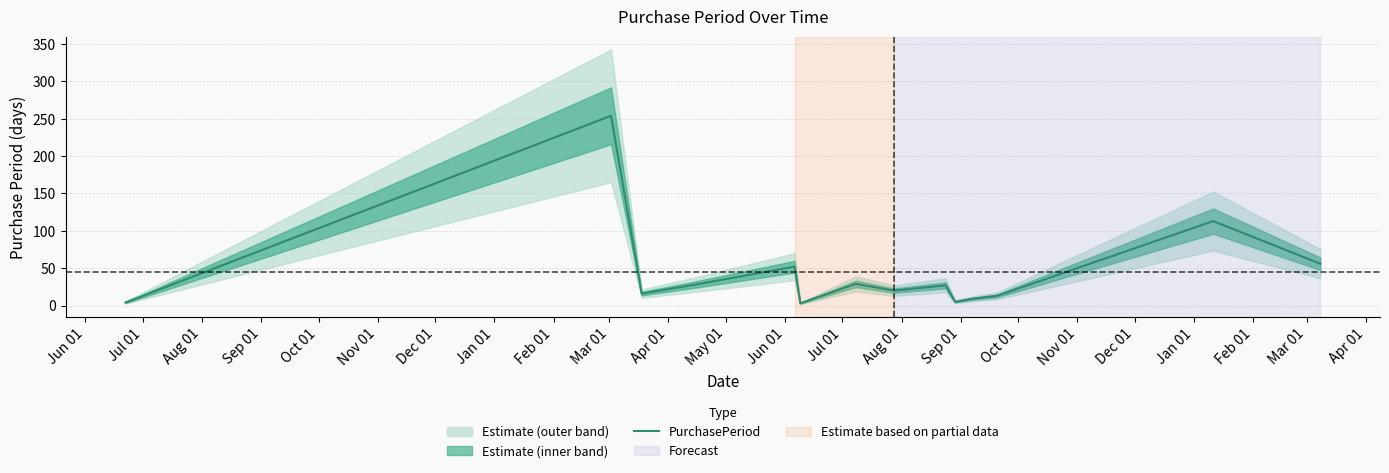

How many points are lower than both their immediate neighbors (excluding endpoints)?

4